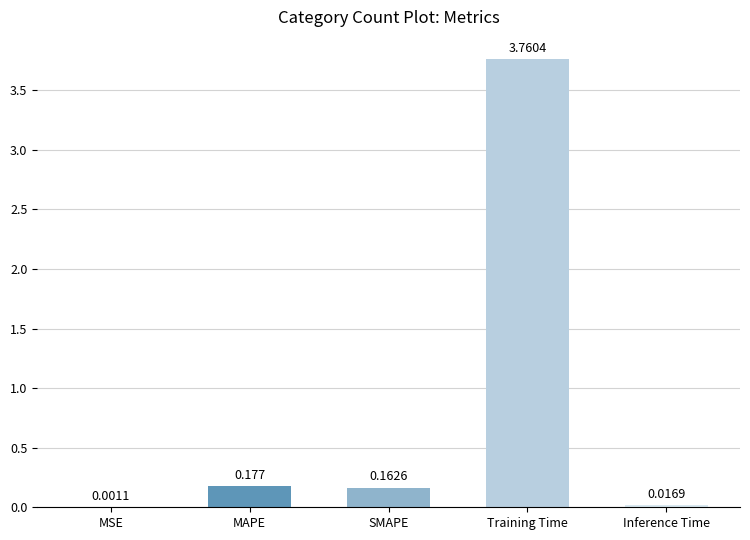

At which label is the value closest to 1?

MAPE